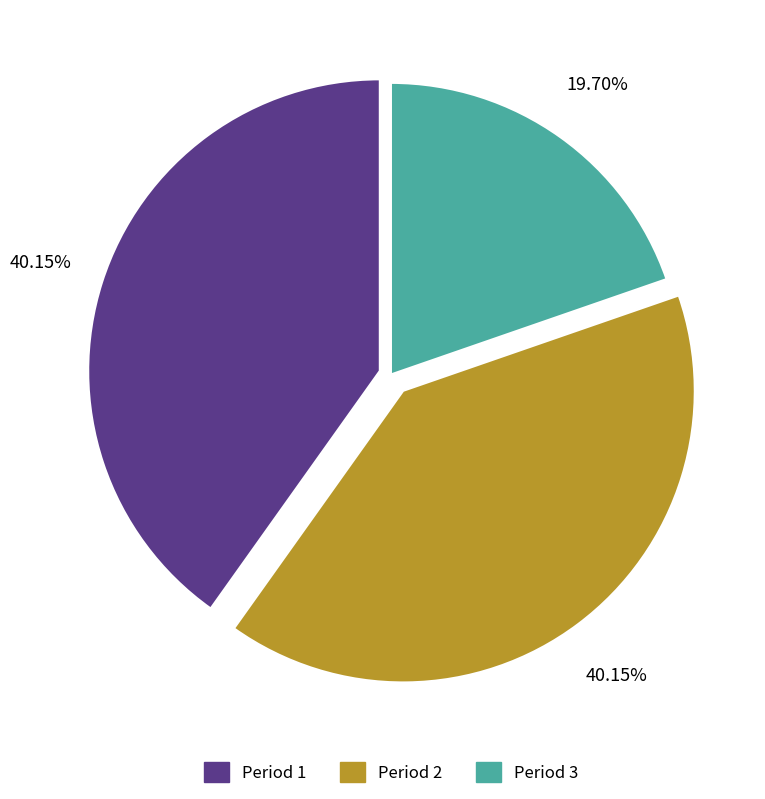

To the nearest percent, what is the difference between the largest and smallest slice percentages?

20%